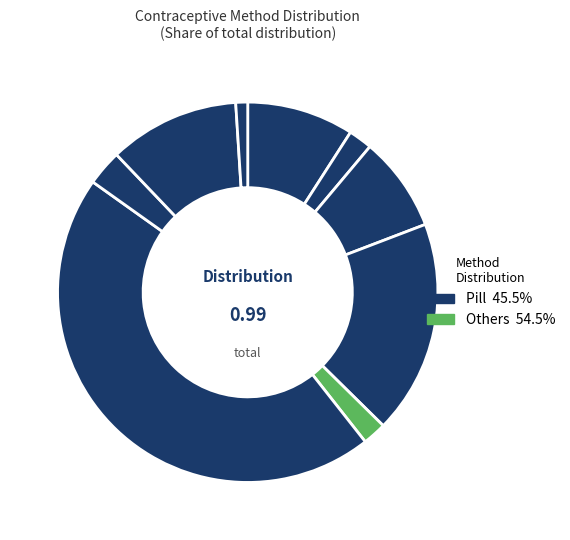

How many slices are in this pie chart?

9